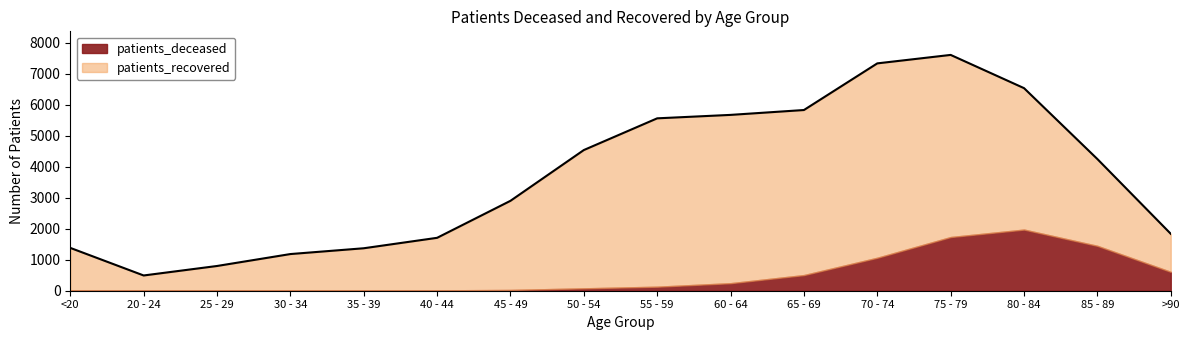

How many interior local peaks does the patients_deceased series have?

1